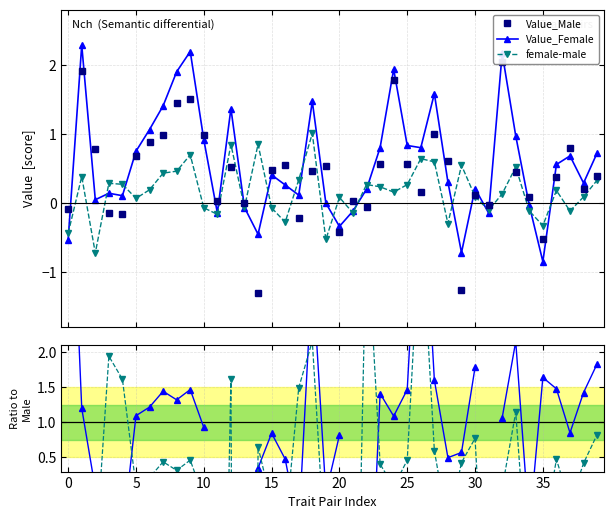

What is the label of the 23rd point from the left?

22